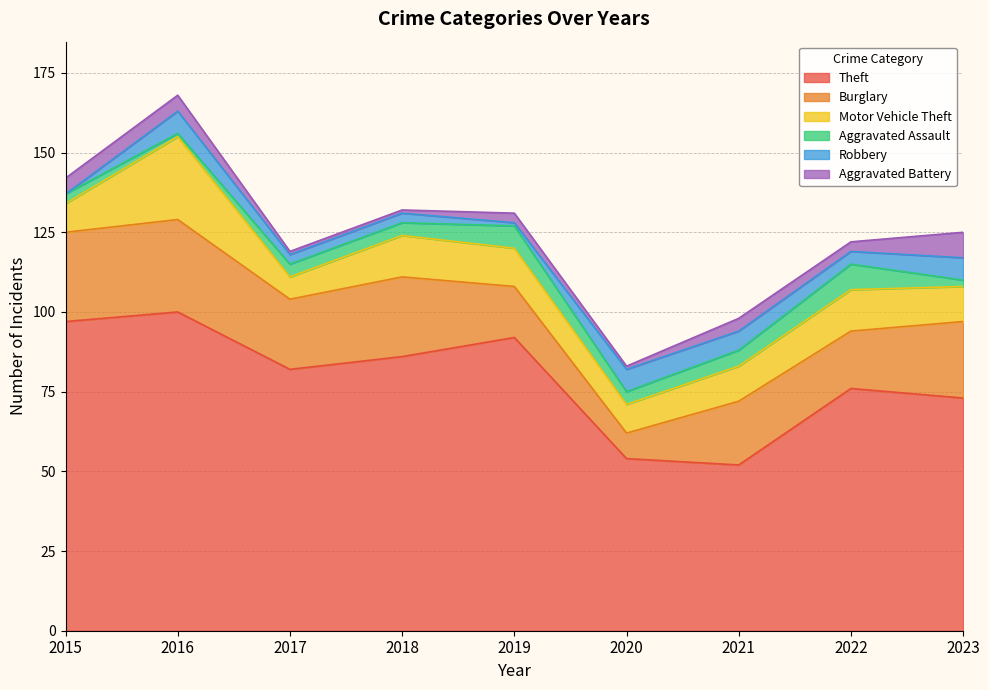

Read the Burglary value at 2017, to the nearest 10.

20